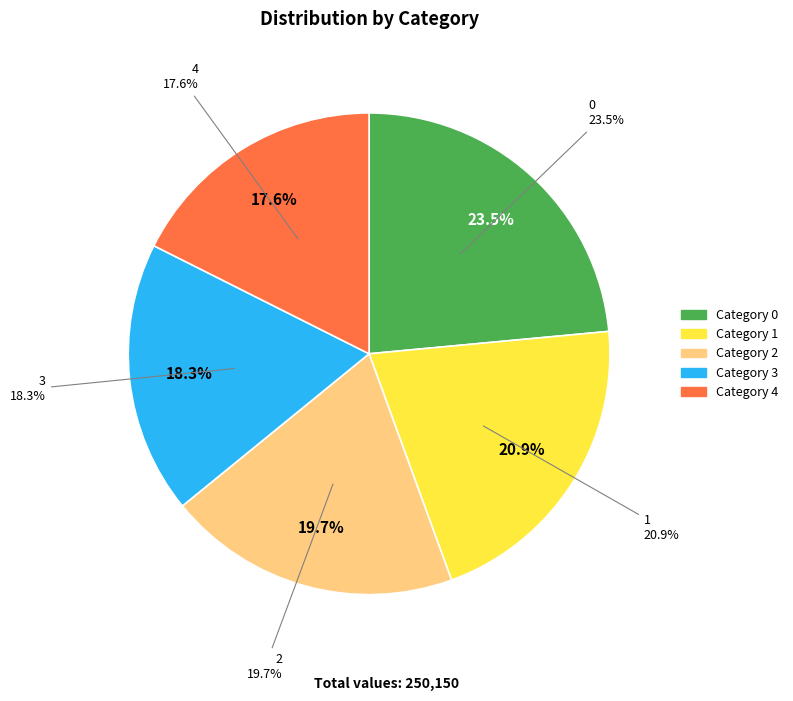

To the nearest percent, what portion does 3 represent?

18%